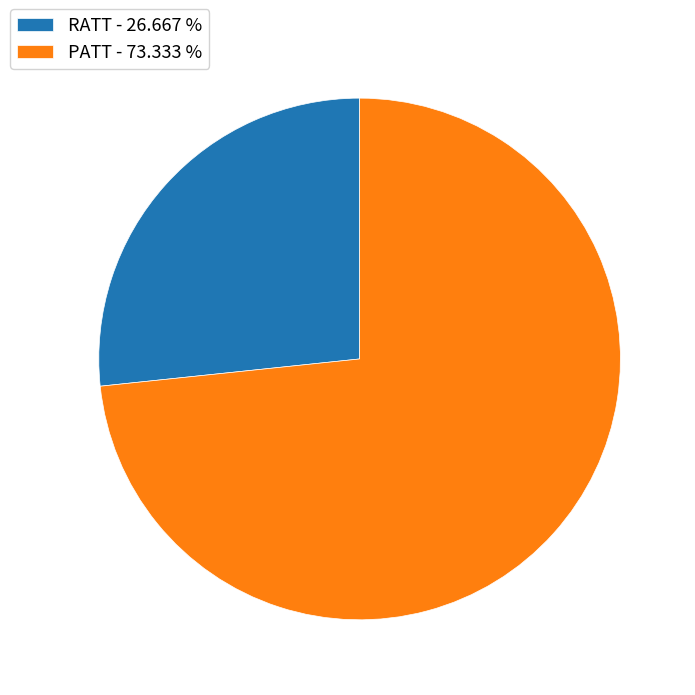

Which has a higher value, RATT - 26.667 % or PATT - 73.333 %?

PATT - 73.333 %